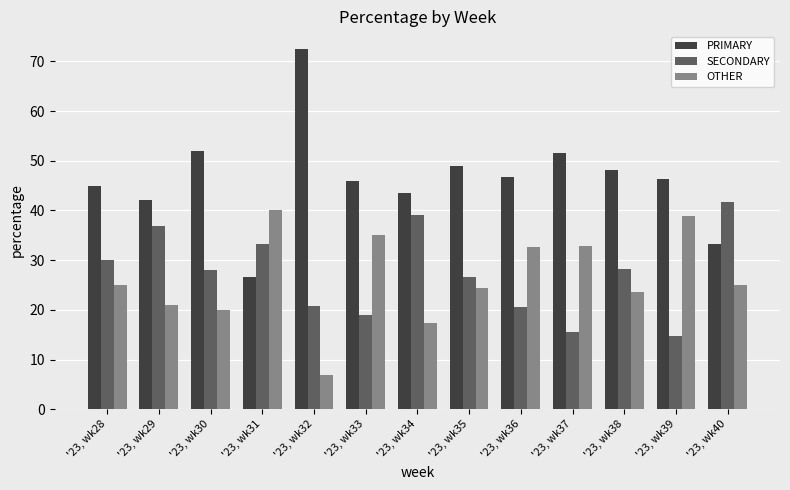

Which category has the highest value in the SECONDARY series?

'23, wk40